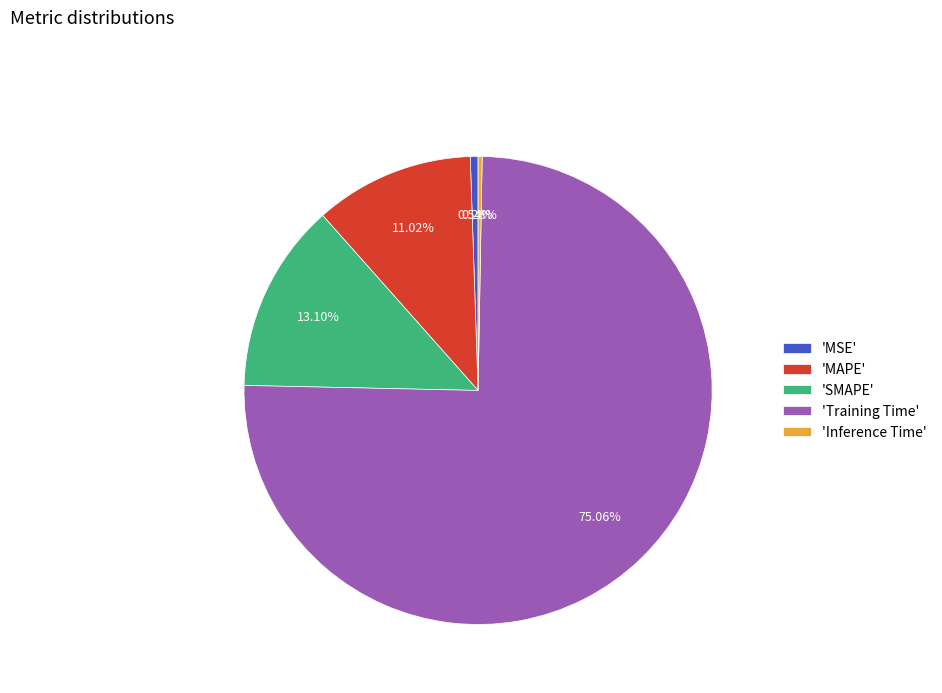

Is there a majority slice in this chart?

Yes